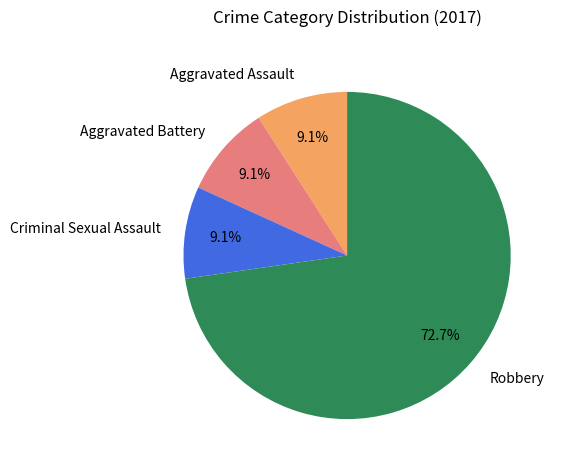

How many segments does this pie chart have?

4